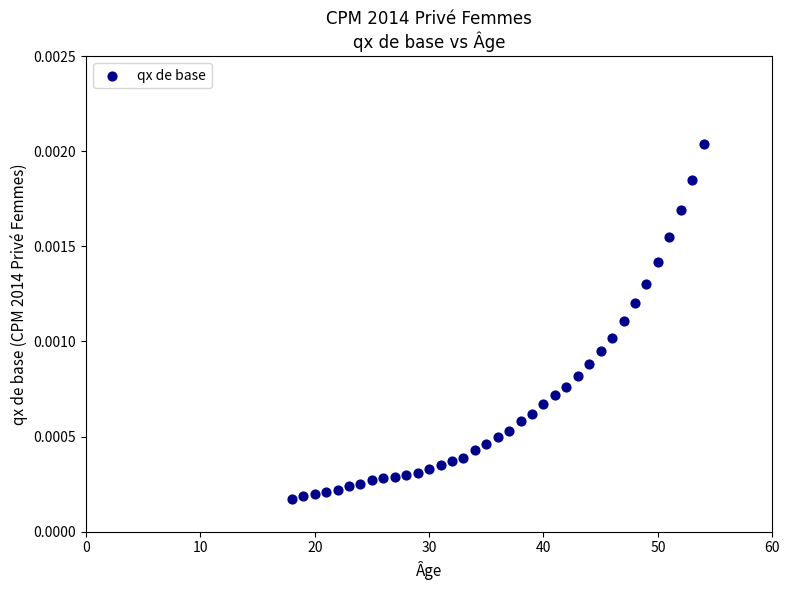

What is the range of X values (max minus min)?

36.0